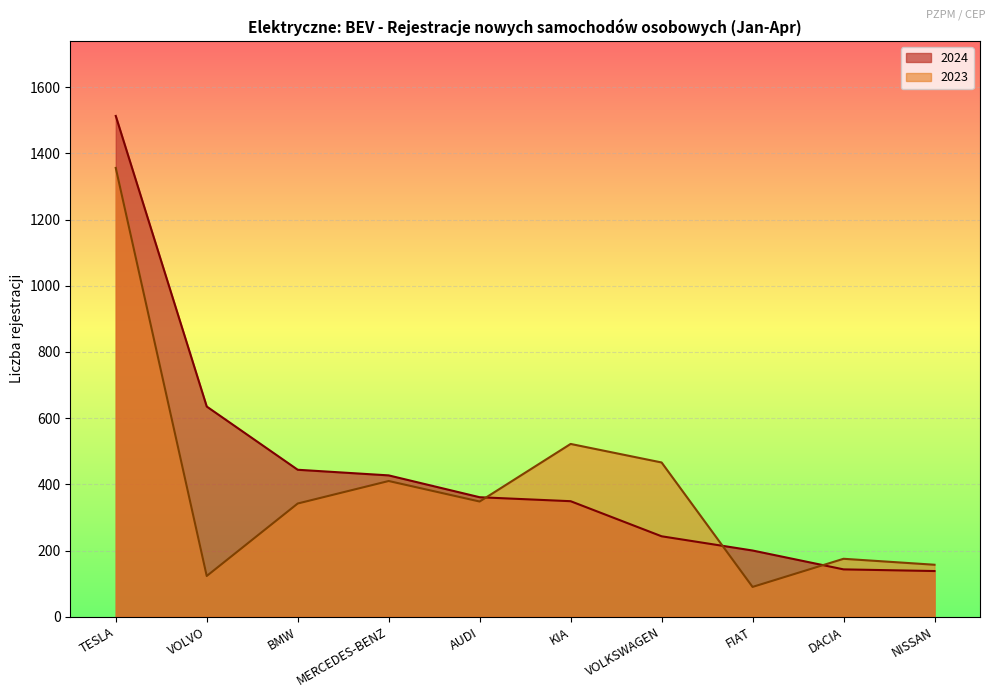

Reading left to right, what are all the values shown in this chart?

2024: TESLA=1513	VOLVO=635	BMW=444	MERCEDES-BENZ=427	AUDI=361	KIA=349	VOLKSWAGEN=243	FIAT=200	DACIA=143	NISSAN=138
2023: TESLA=1356	VOLVO=123	BMW=342	MERCEDES-BENZ=410	AUDI=348	KIA=522	VOLKSWAGEN=466	FIAT=90	DACIA=175	NISSAN=157